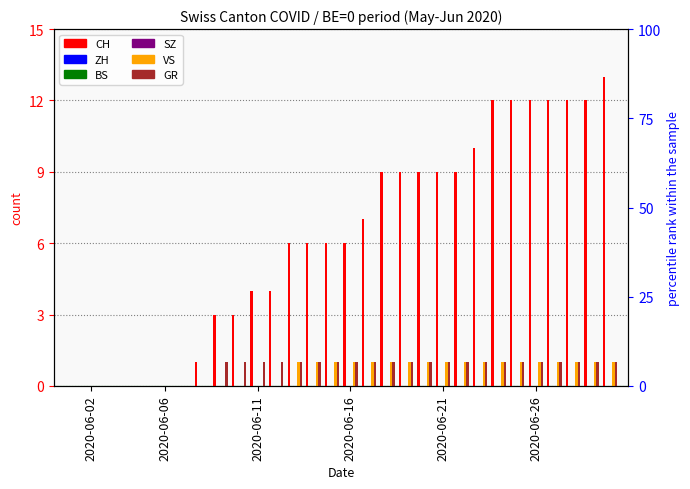

How many bars are there in each group?

6